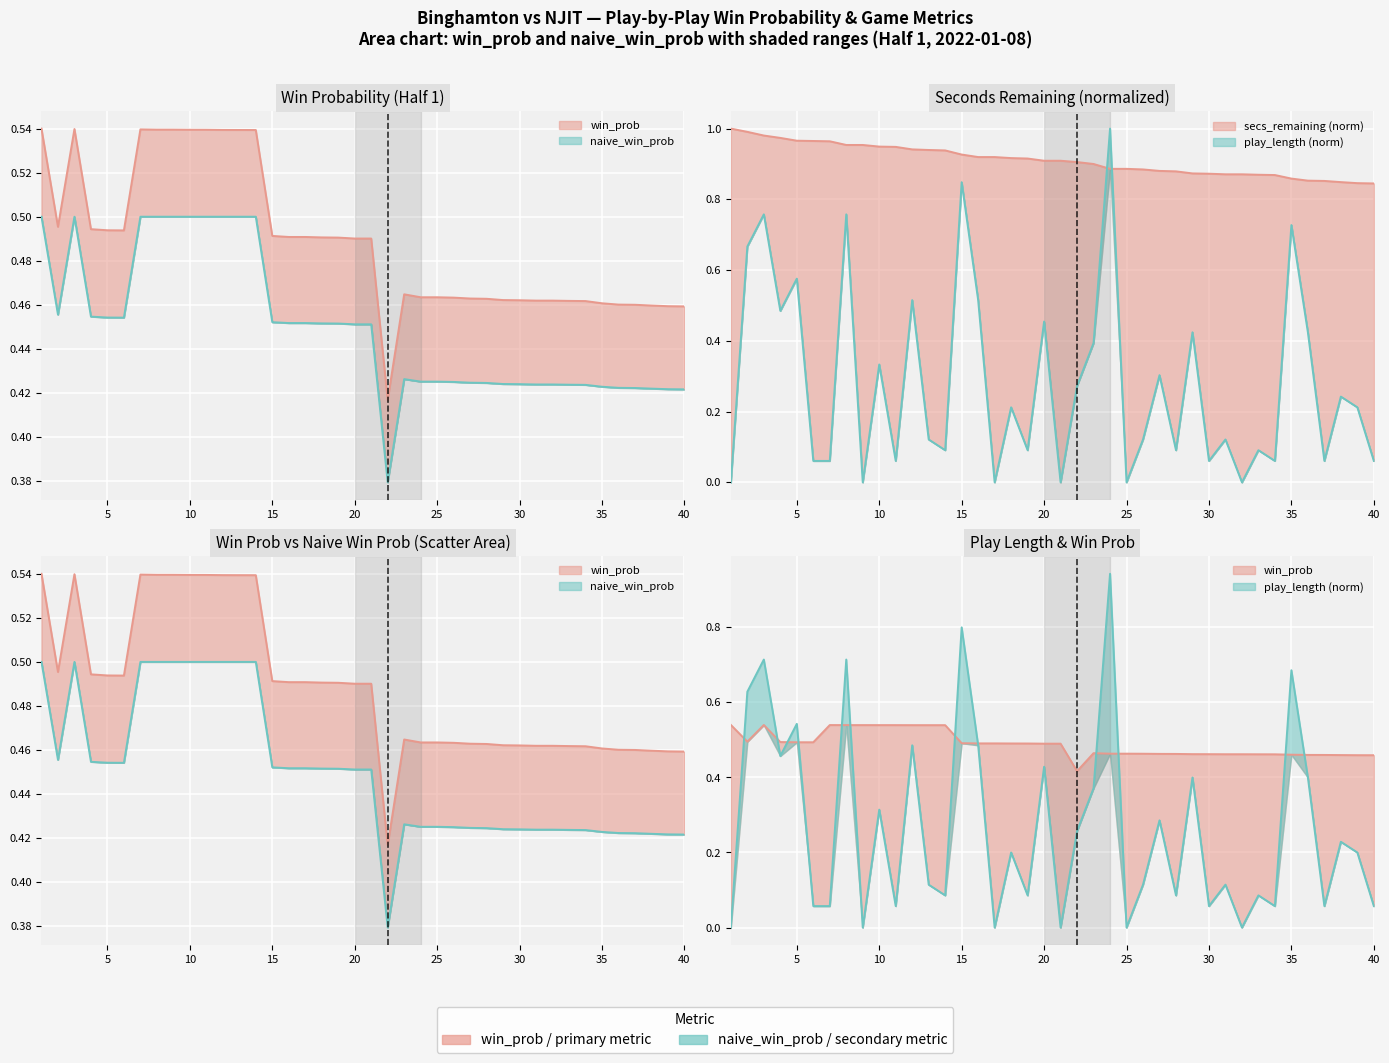

In win_prob, how many points are lower than both neighbors (excluding endpoints)?

3